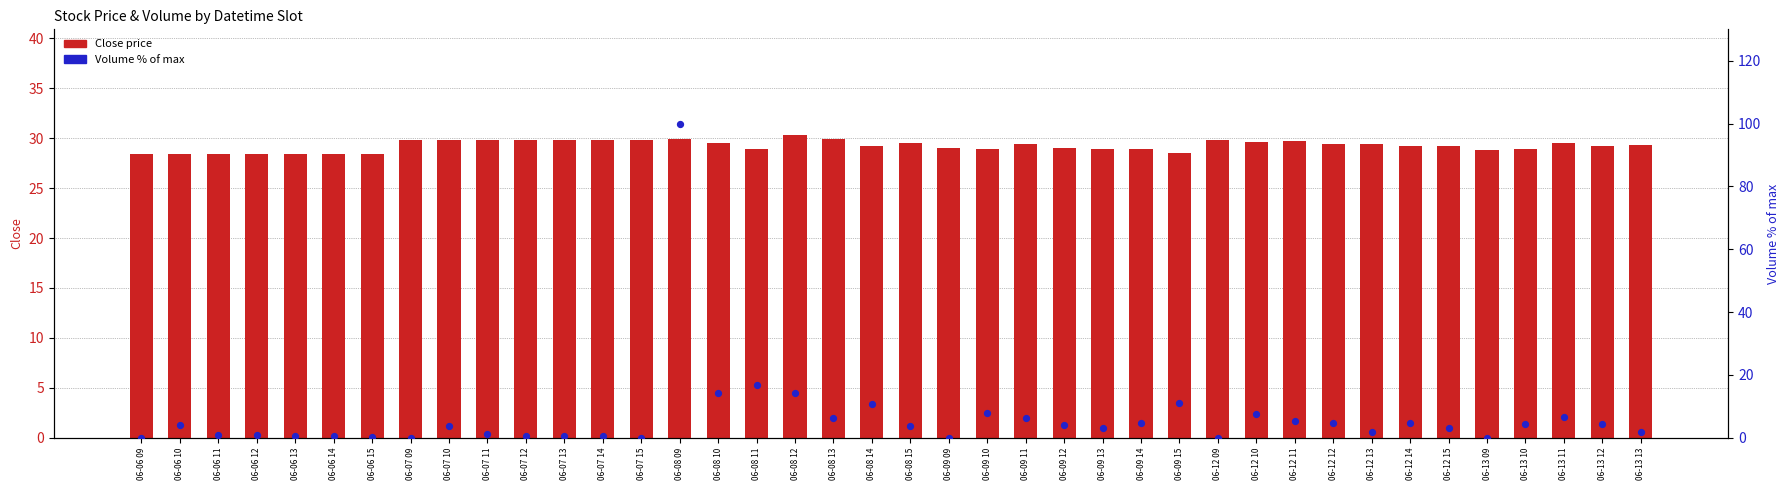

At how many categories does at least one series exceed 70?

1